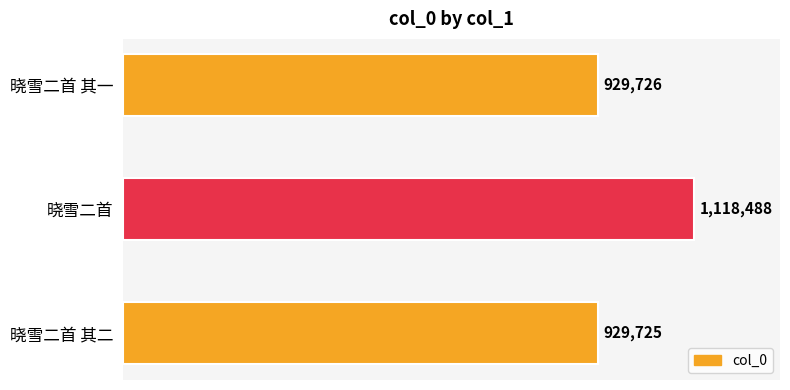

What is the value of the 2nd bar from the top?

1118488